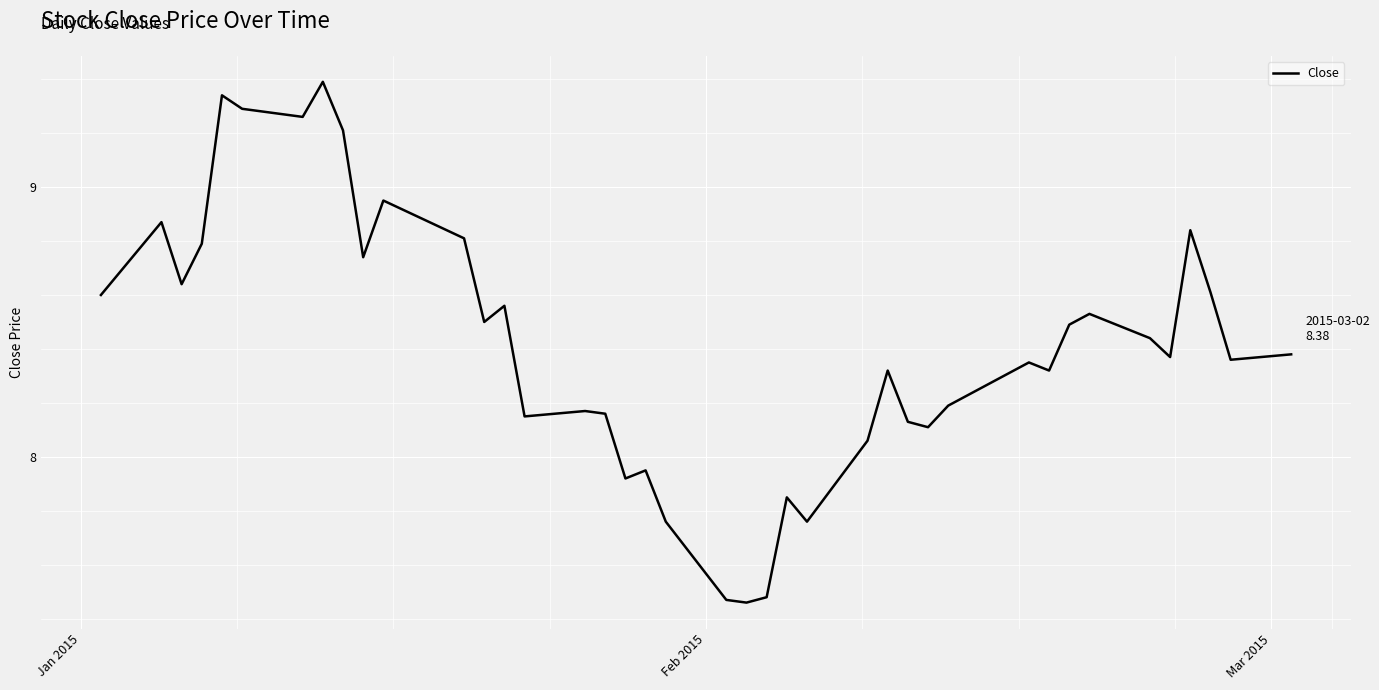

What is the sum of all values?

336.6